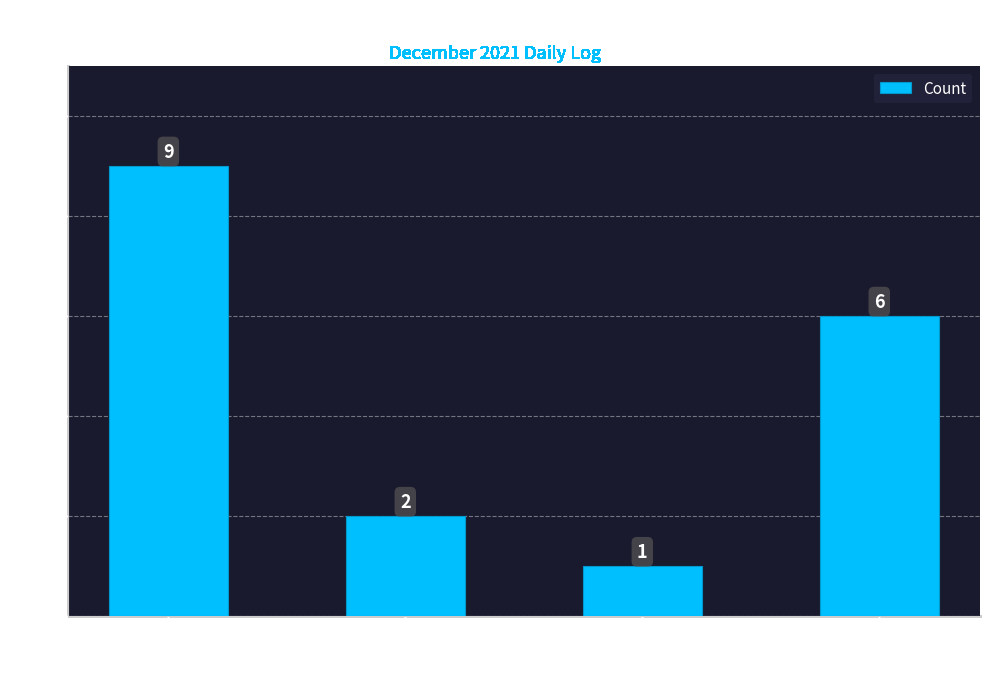

What is the label of the 3rd bar from the right?

Week off